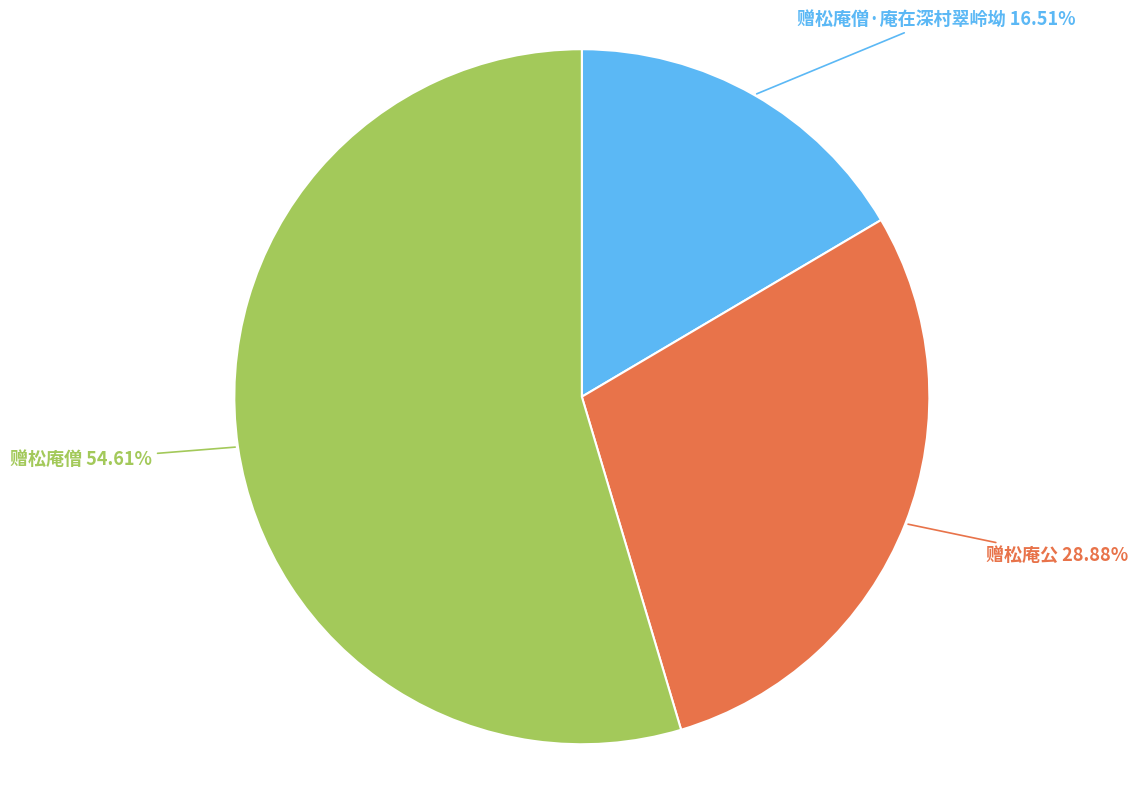

Is there a majority slice in this chart?

Yes